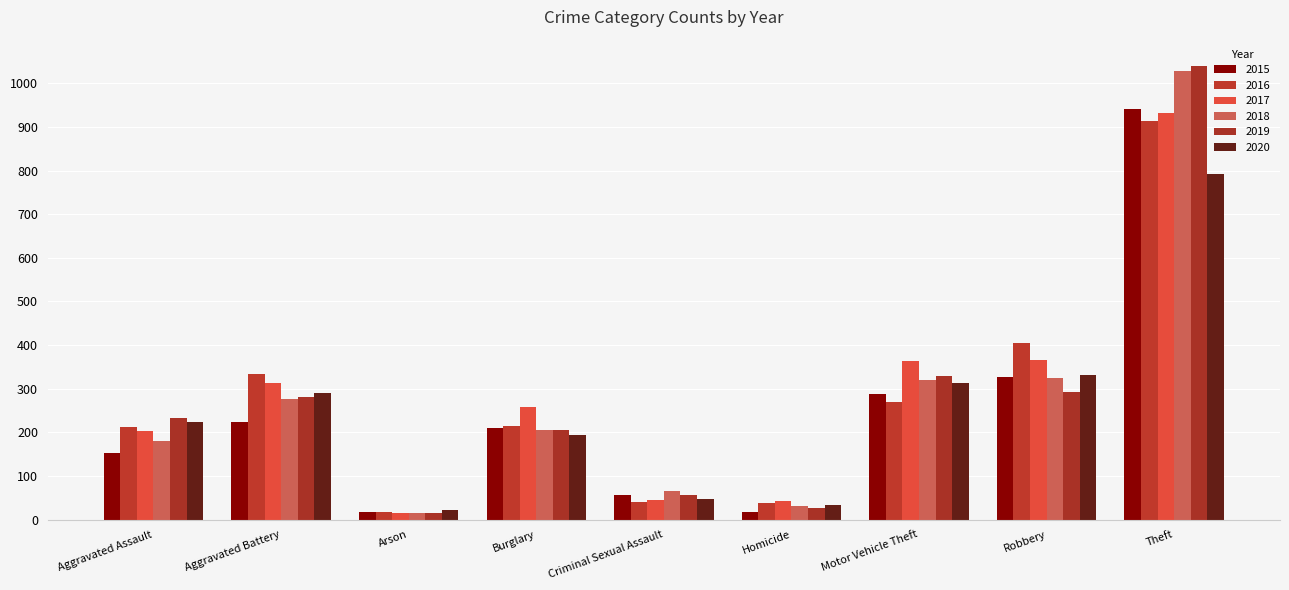

Is the value of 2020 at Criminal Sexual Assault greater than the value of 2016 at Robbery?

No